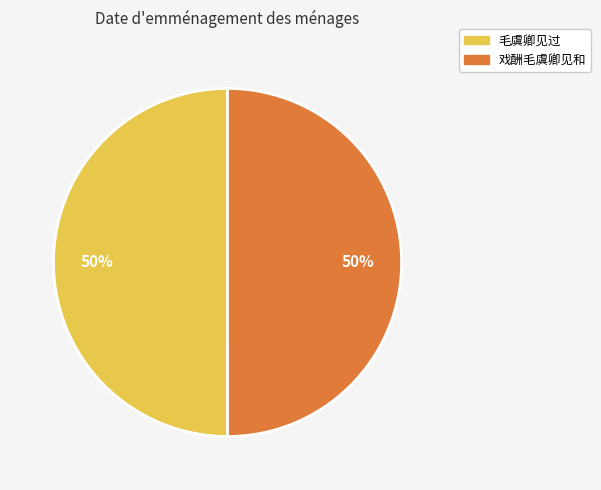

How many slices are in this pie chart?

2